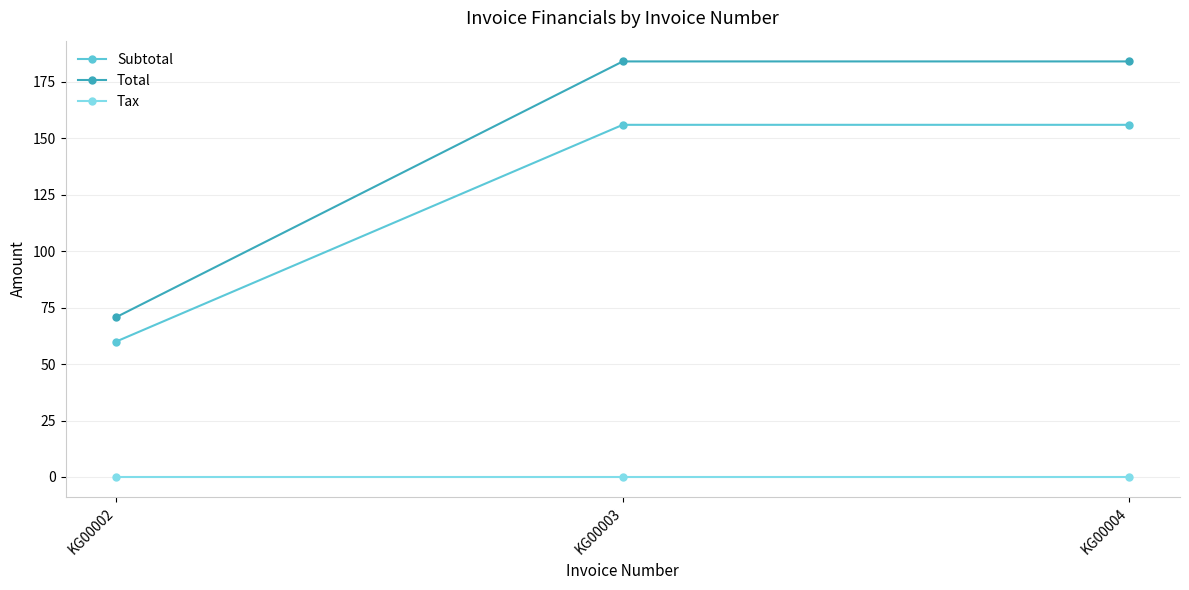

Which series has the largest total across all categories?

Total